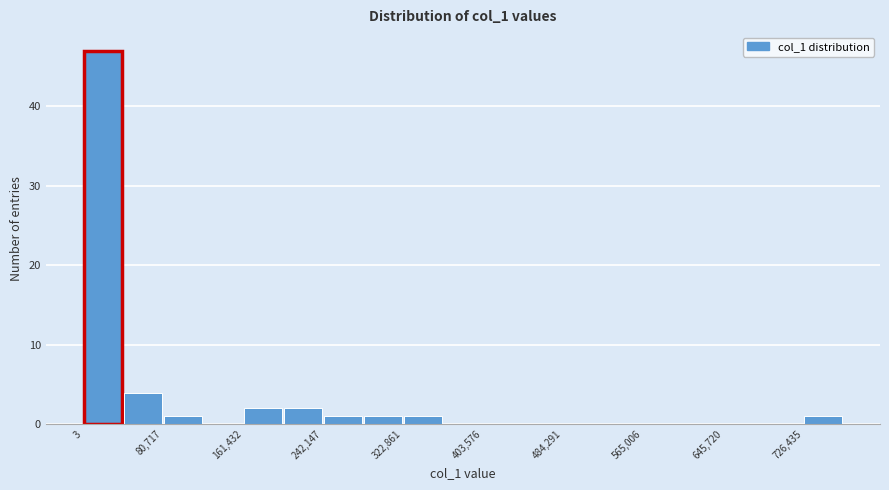

Reading left to right, list every bar in this chart as the range it spans on the x-axis followed by its height. Neither the bar edges nor the heights are printed on the chart, so give them approximately, as read against the axes.

0 to 40000: 47
40000 to 80000: 4
80000 to 120000: 1
120000 to 160000: 0
160000 to 200000: 2
200000 to 240000: 2
240000 to 280000: 1
280000 to 320000: 1
320000 to 360000: 1
360000 to 400000: 0
400000 to 440000: 0
440000 to 480000: 0
480000 to 520000: 0
520000 to 570000: 0
570000 to 610000: 0
610000 to 650000: 0
650000 to 690000: 0
690000 to 730000: 0
730000 to 770000: 1